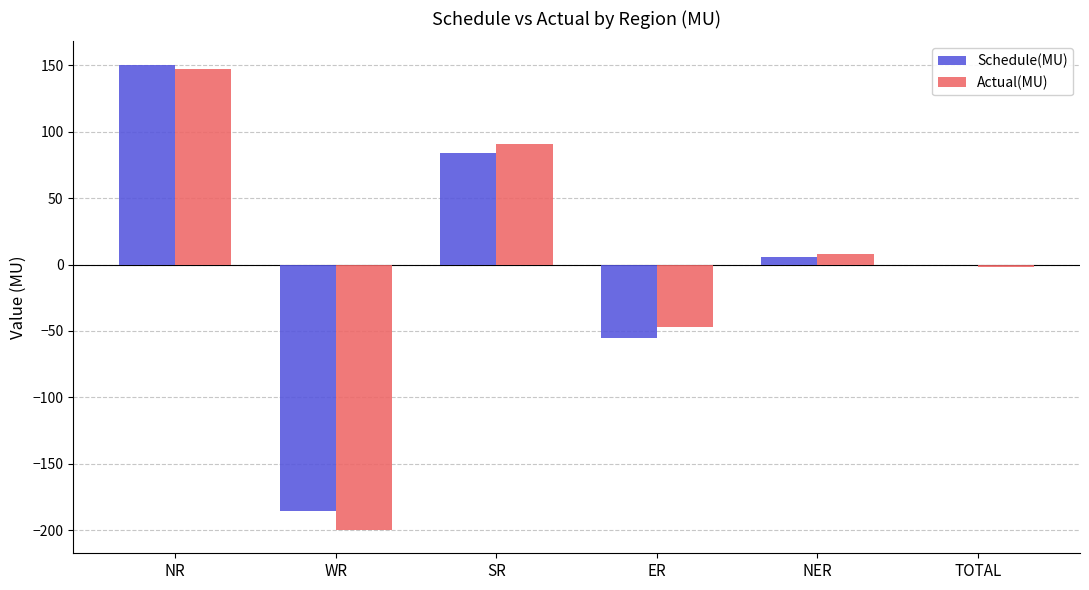

Are the bars grouped side by side (vs. stacked)?

Yes